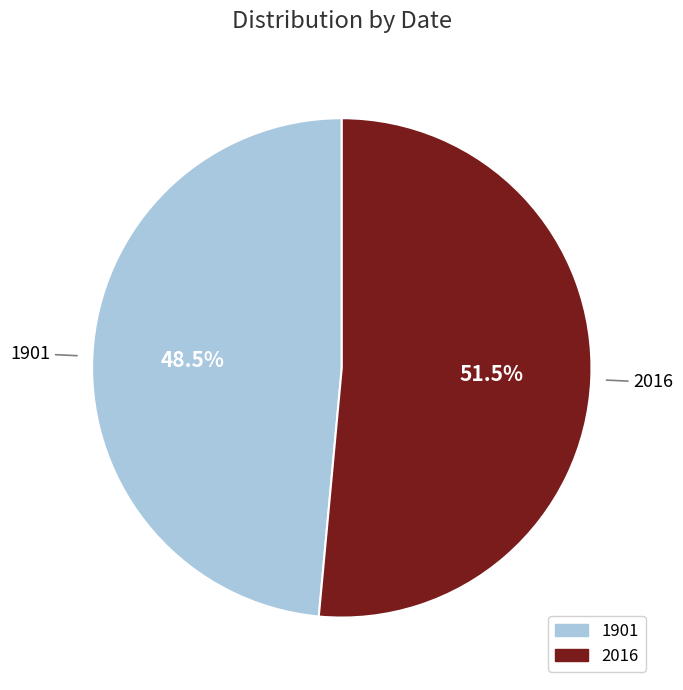

Approximately how many times larger is the value at 1901 compared to 2016?

0.9